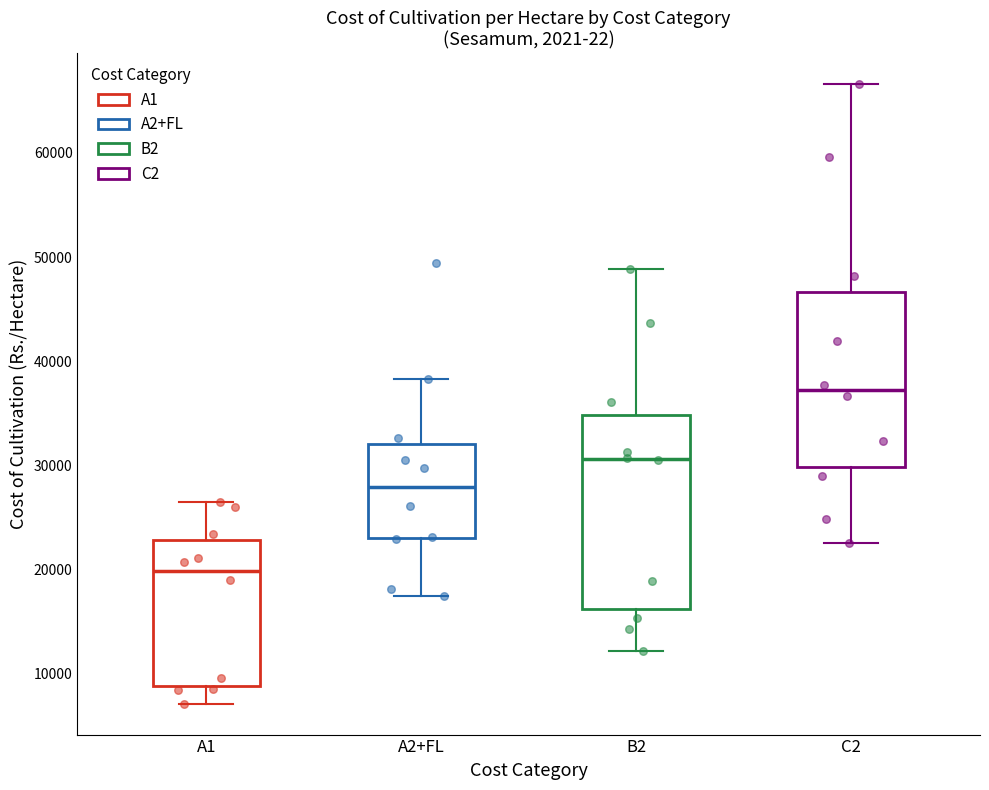

Which box's median line is the lowest?

A1